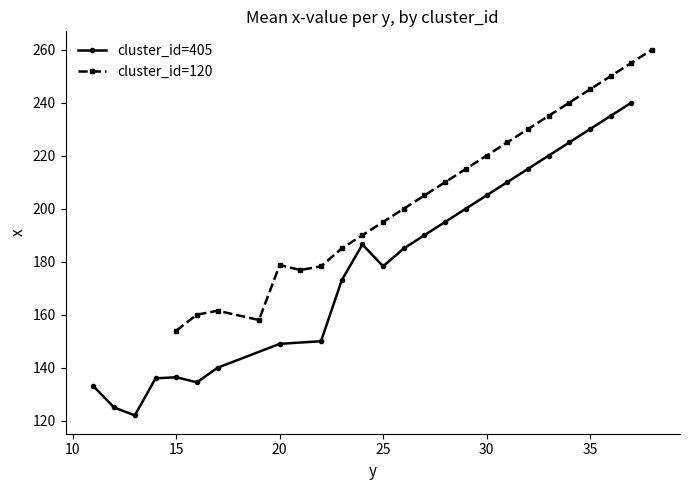

True or false: cluster_405_x has a value of 224 at 6.

False